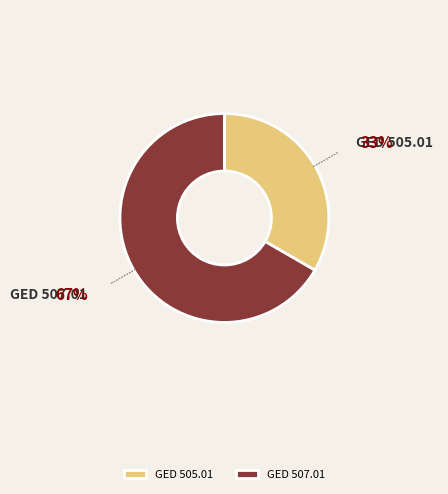

Combined, do GED 505.01 and GED 507.01 account for over 50%?

Yes